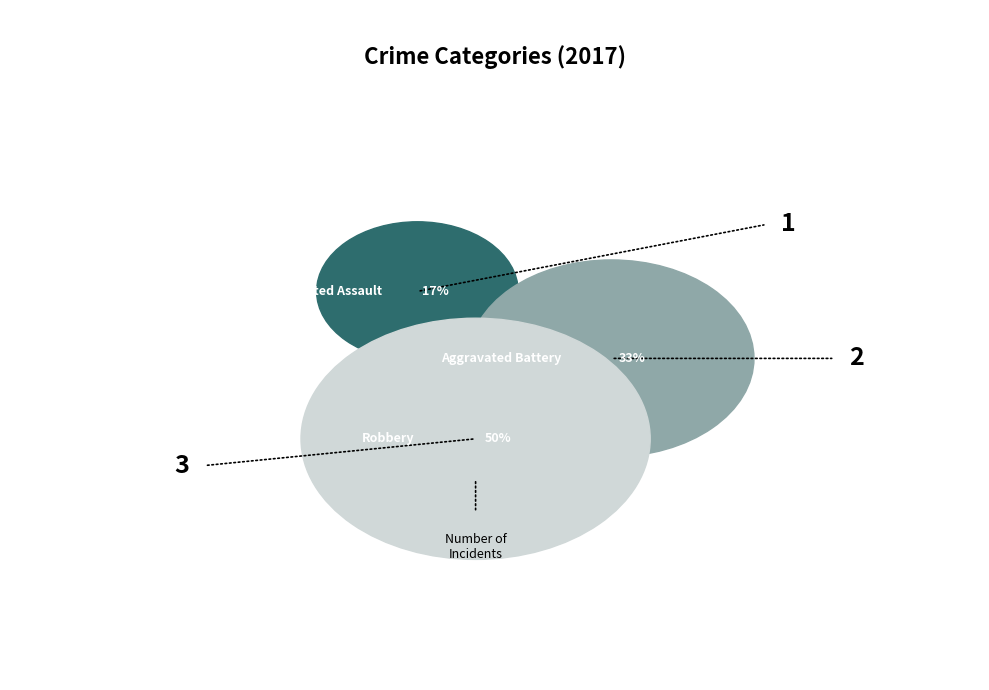

What portion of the pie excludes Robbery?

50.0%